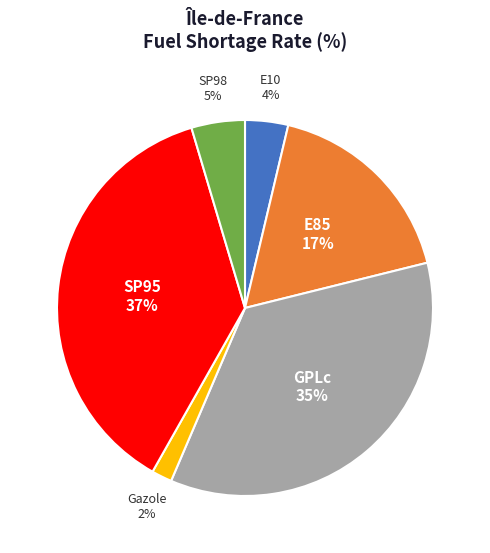

Does any single category account for the majority?

No